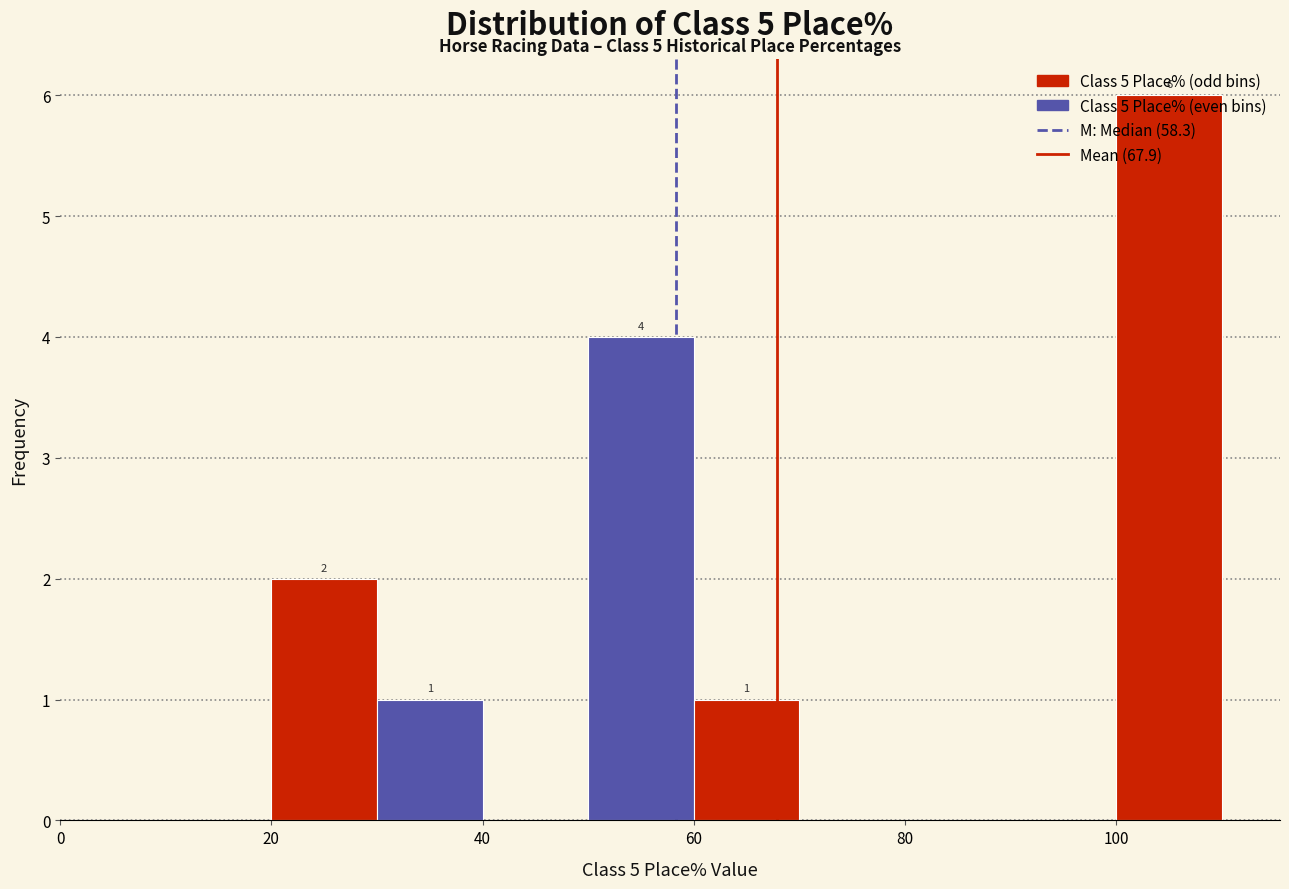

Which range on the x-axis has the tallest bar?

100 to 110